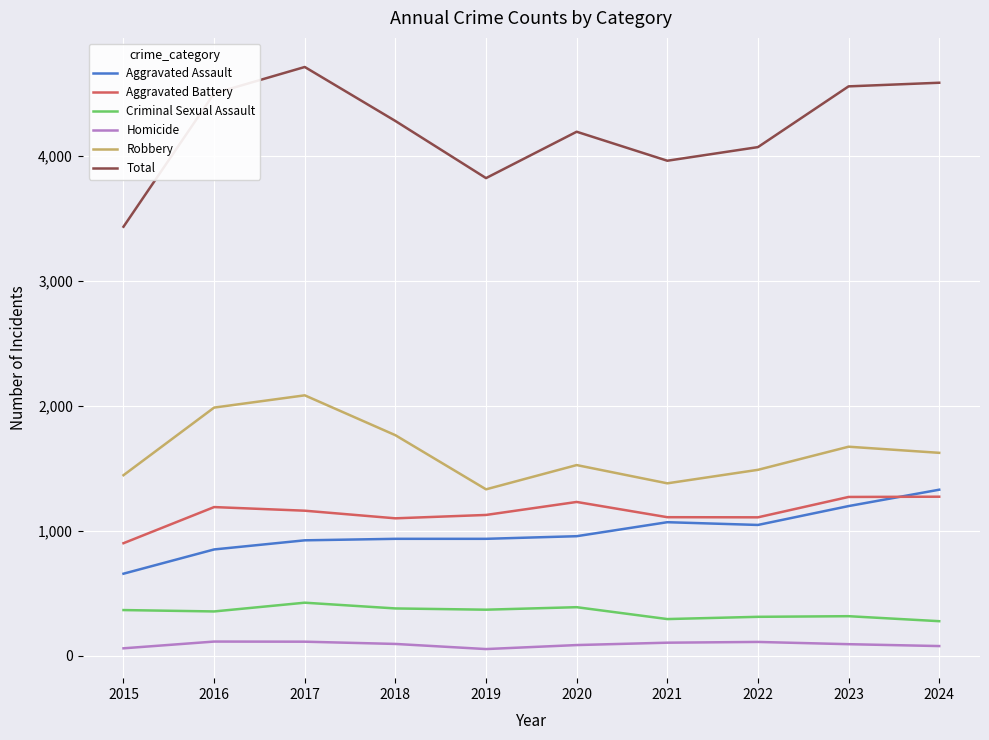

Rank the series by their maximum value, from lowest to highest.

Homicide, Criminal Sexual Assault, Aggravated Battery, Aggravated Assault, Robbery, Total